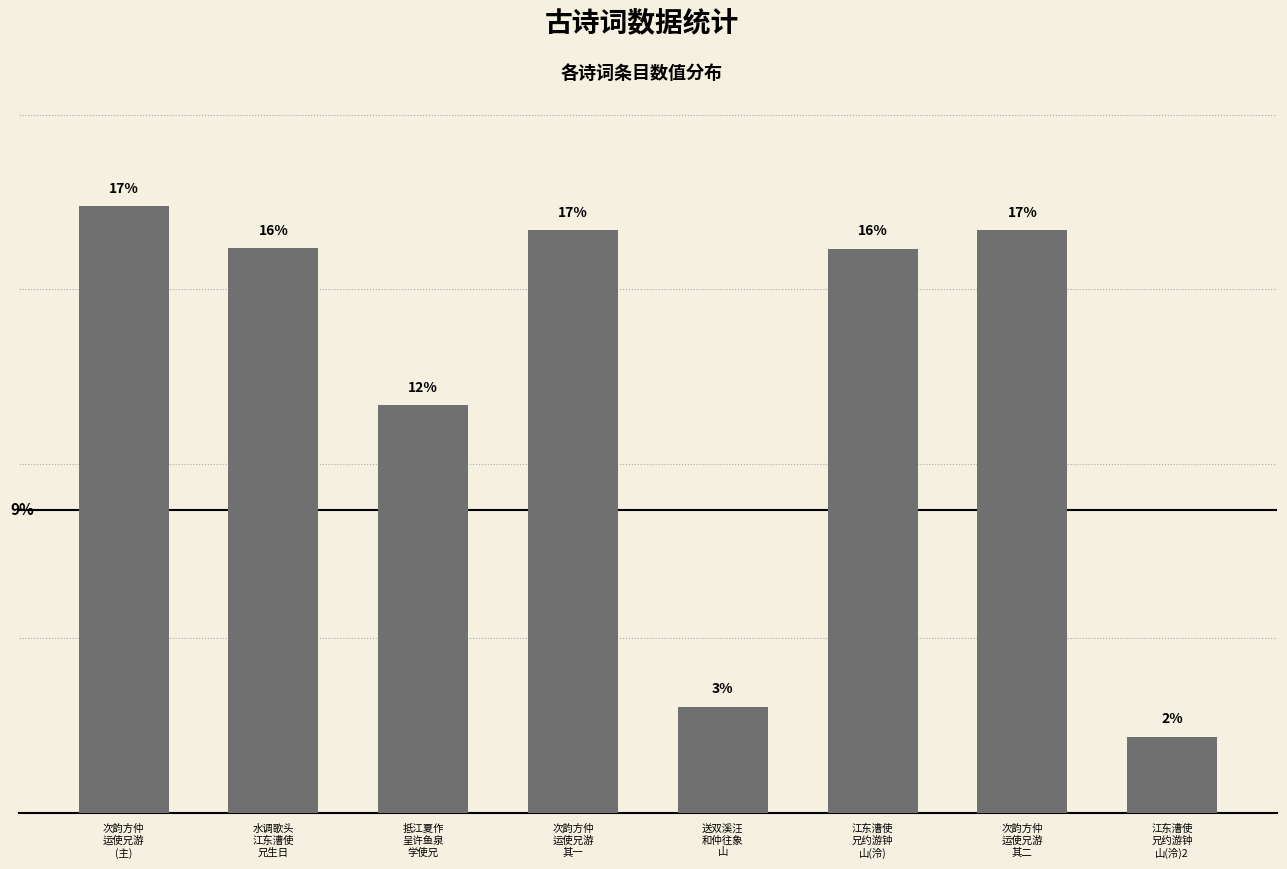

Count the number of categories in the chart.

8